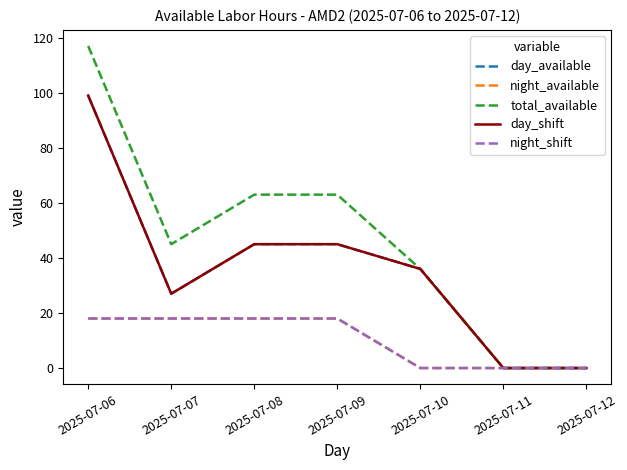

How many lines are shown in the chart?

5